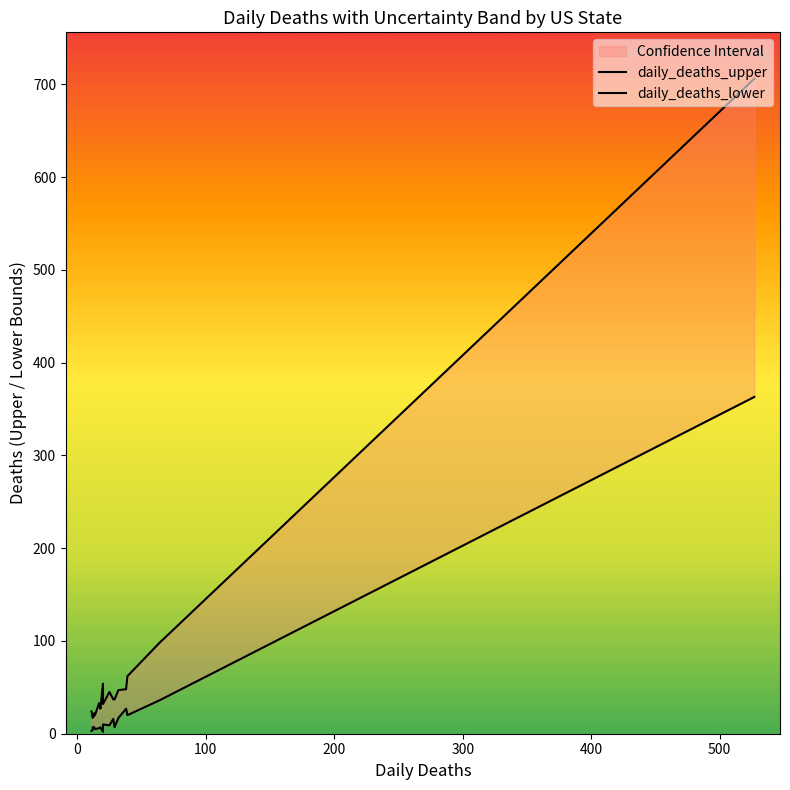

At FL, list the series in order from largest to smallest.

daily_deaths_upper, daily_deaths_lower